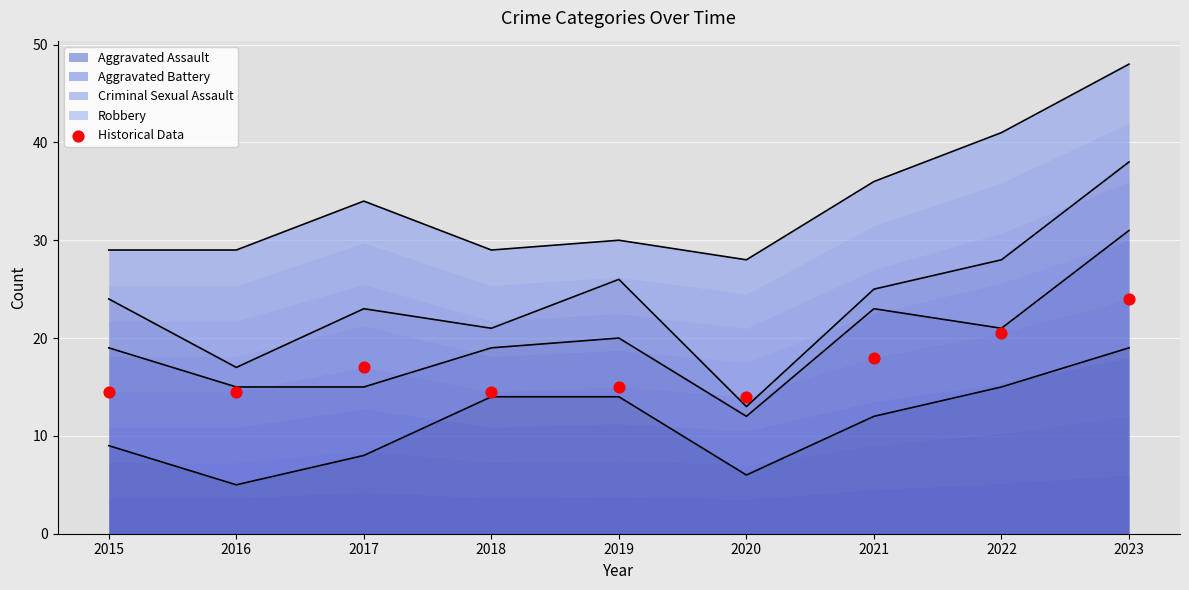

What is the ratio of the value at 2019 to the value at 2015?

1.0